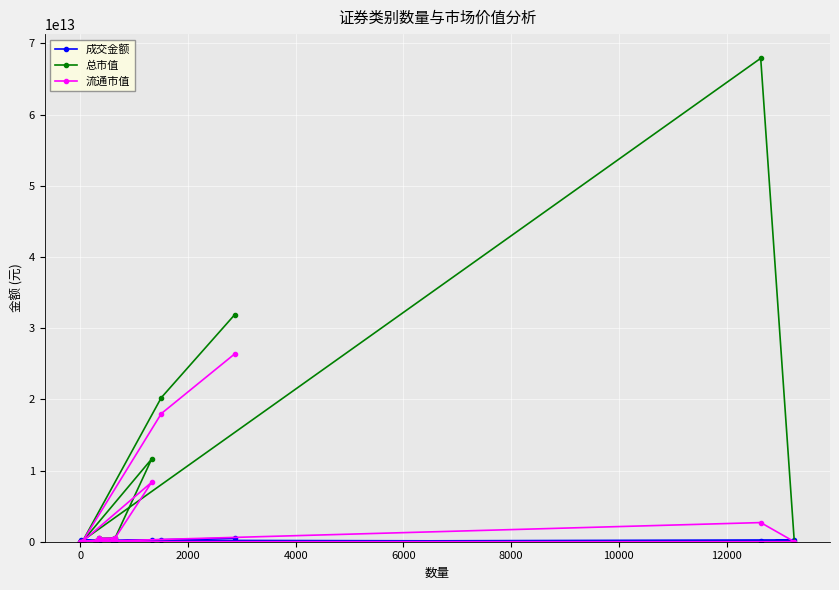

What is the value of the 流通市值 point at the 7th from the left?

32478595755.0